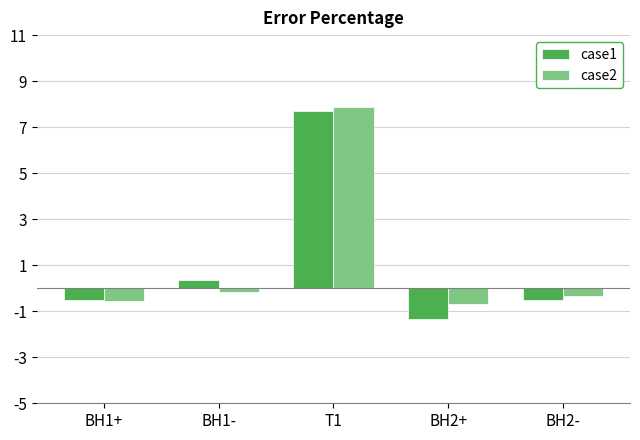

What position from the left is BH2-?

5